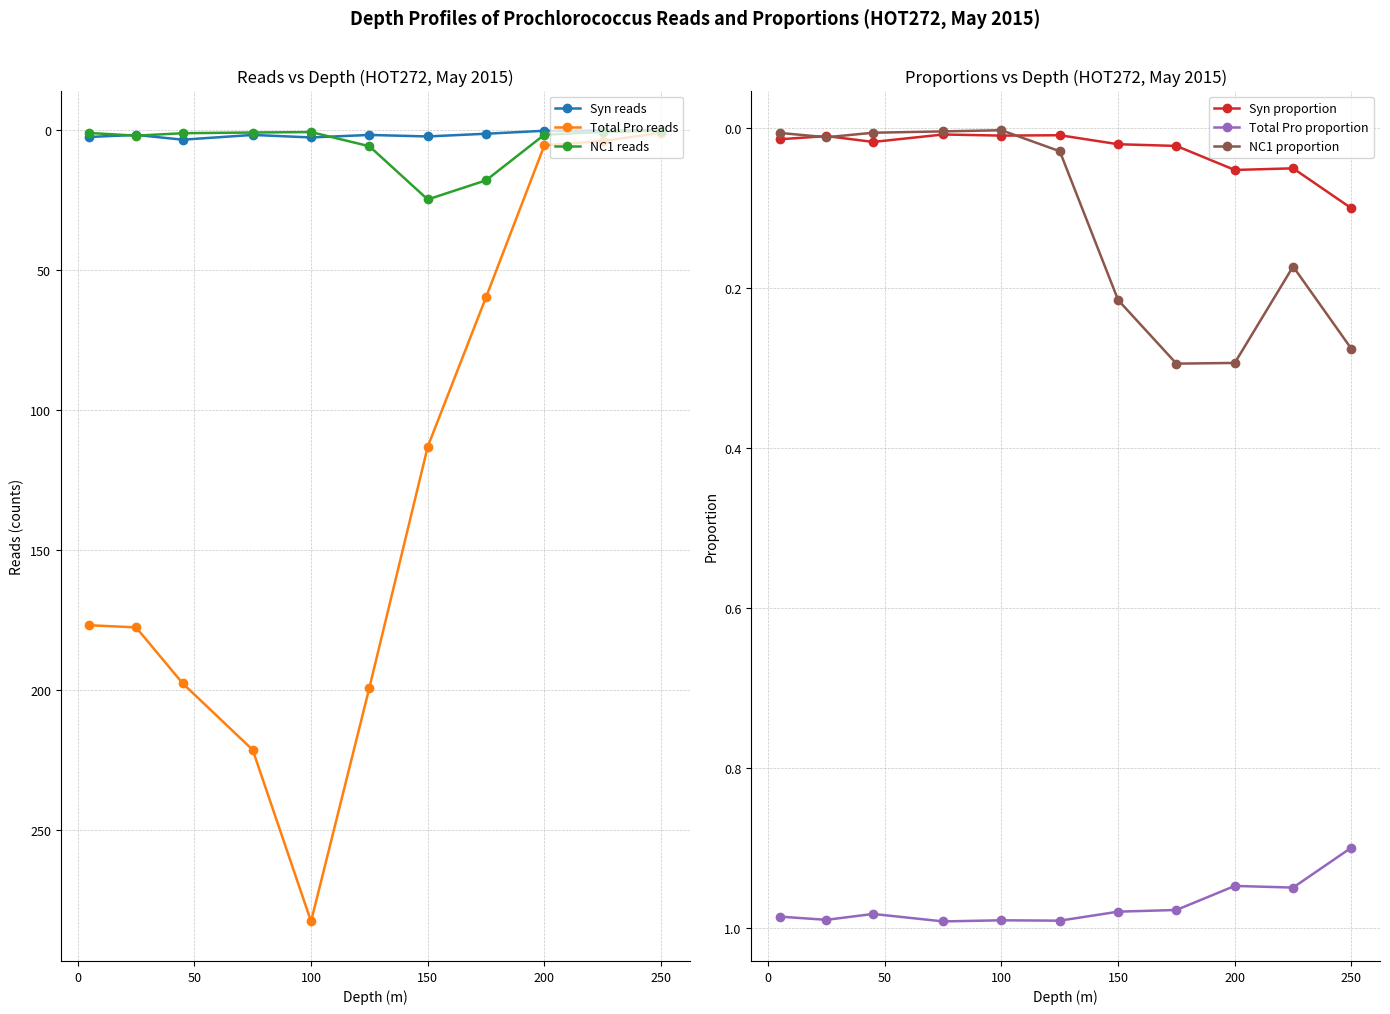

How many data points in Total Pro reads are less than 176?

5